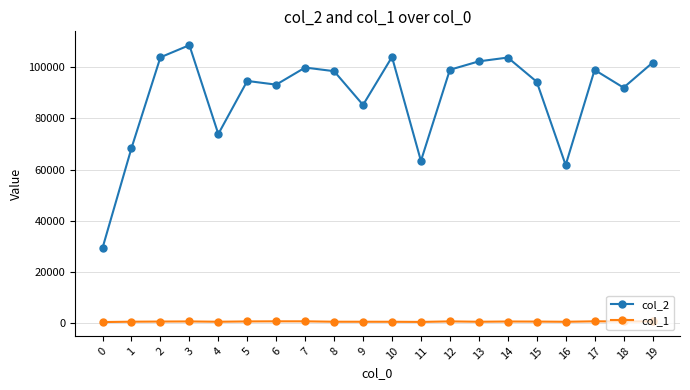

How many categories are shown in the chart?

20